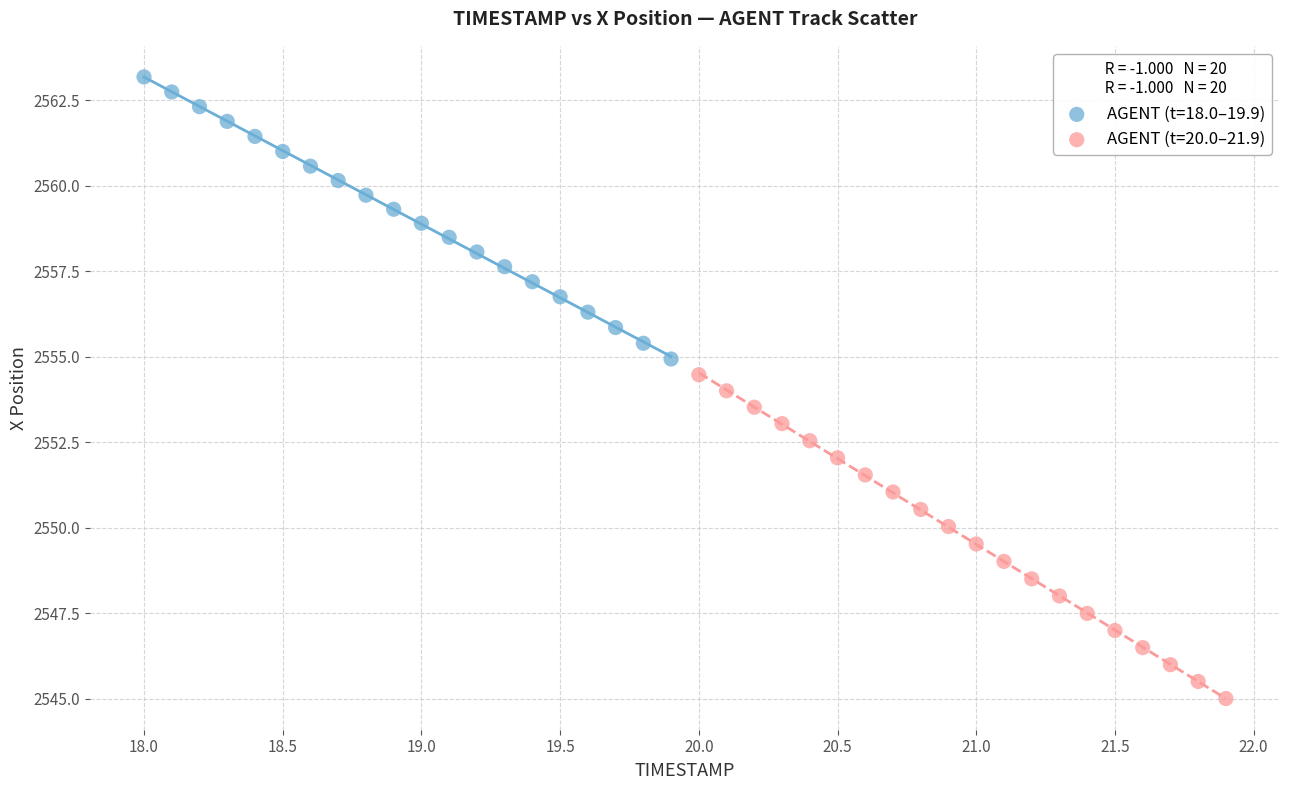

Which series contains the lowest Y value?

AGENT (t=20.0–21.9)